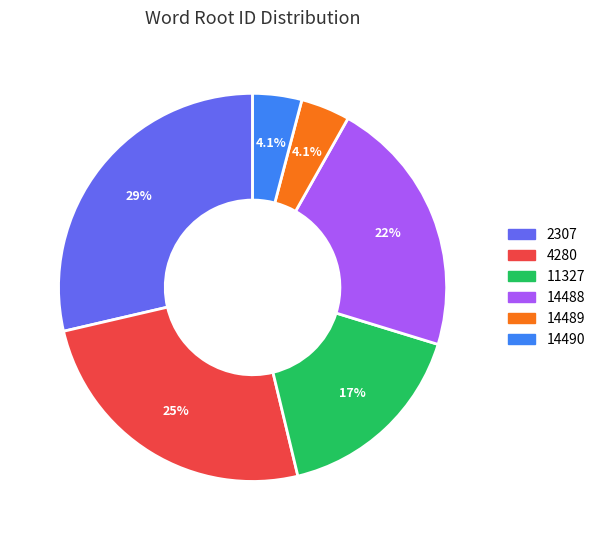

What is the largest slice in the pie chart?

2307